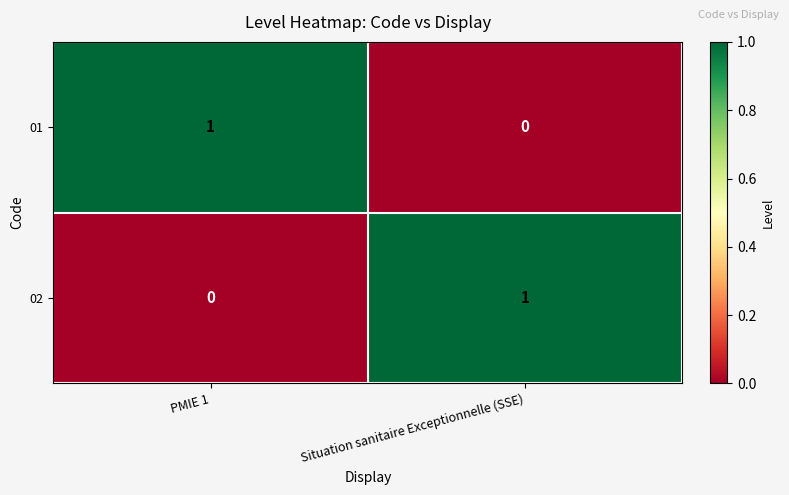

At PMIE 1, list the series in order from largest to smallest.

01, 02